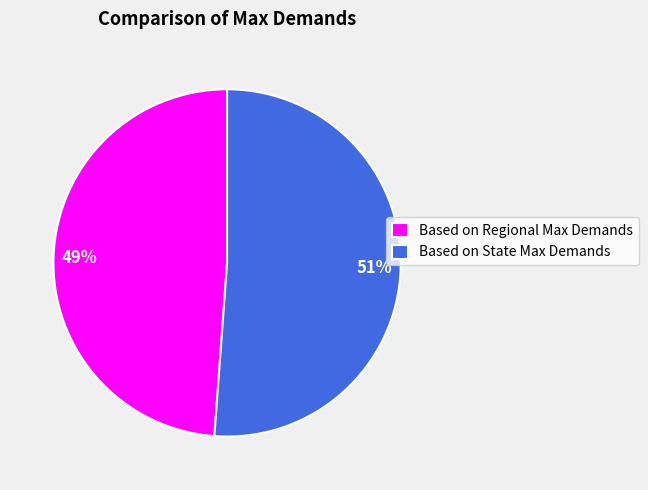

Is there any slice that represents more than half of the pie?

Yes